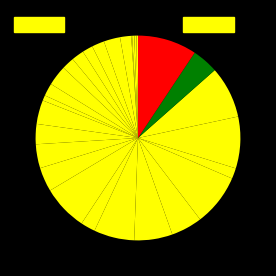

How many slices are in this pie chart?

30